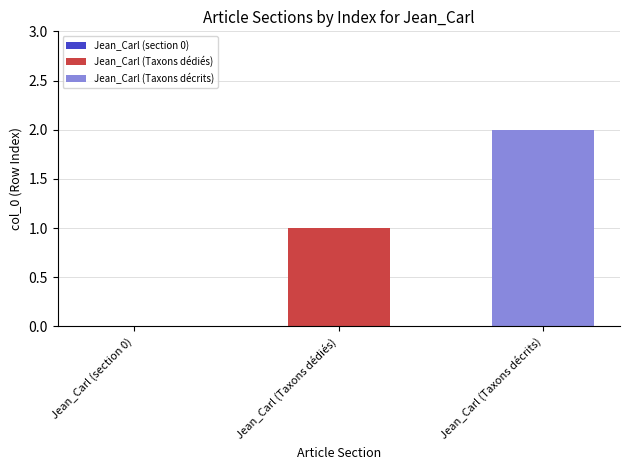

Count the number of data series in this chart.

2